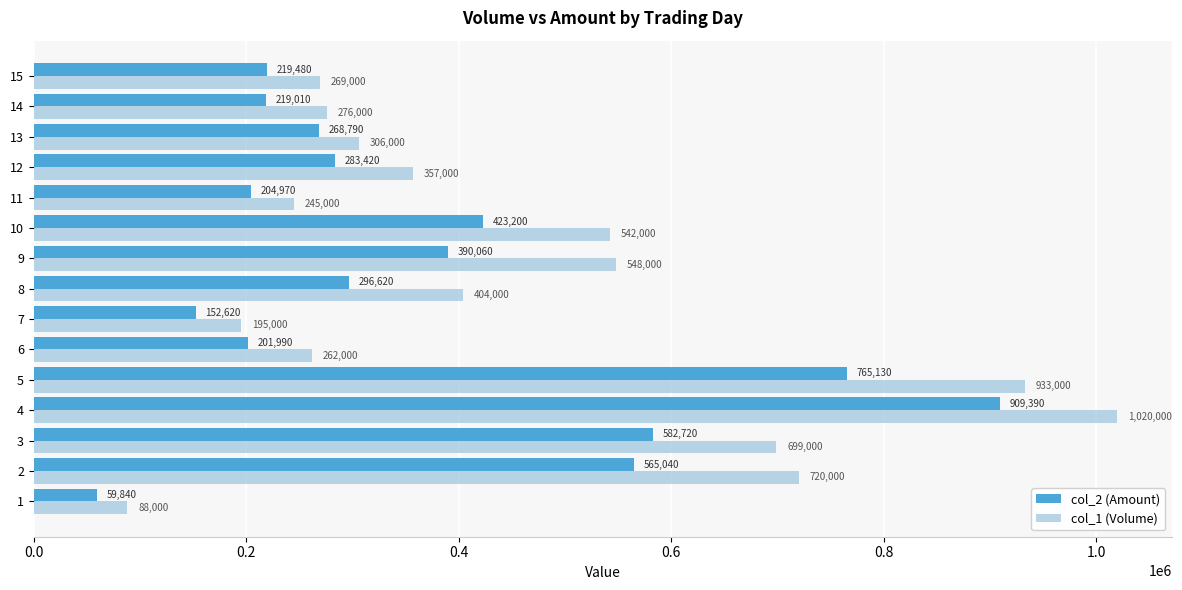

Which category has the highest value across all series?

4